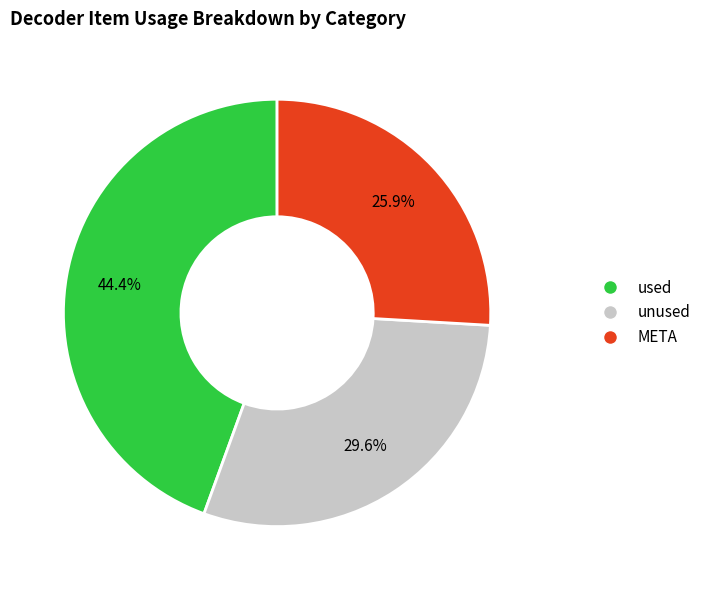

Does unused represent more than half of the total?

No